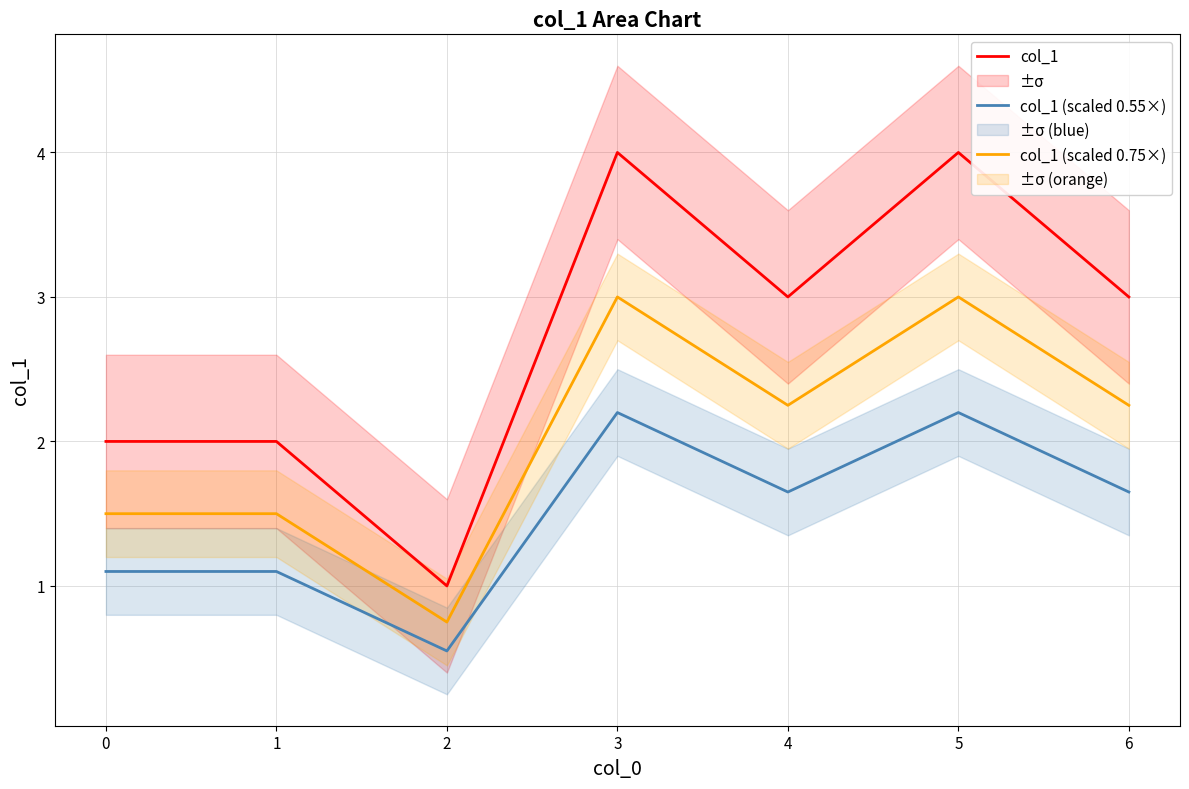

What is the sum of all col_1 (scaled 0.55×) values?

10.5